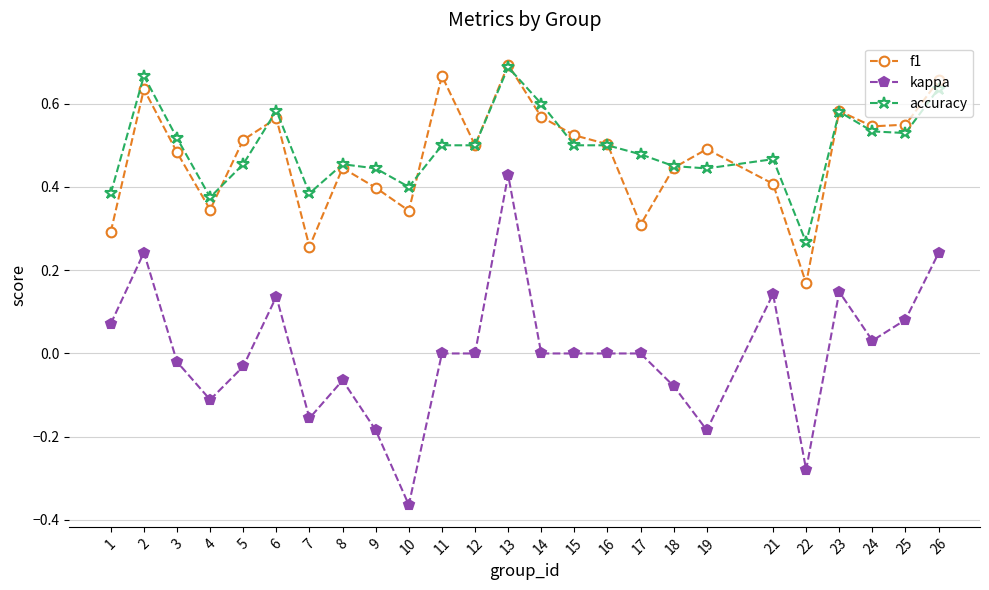

Which series has the widest spread of values?

kappa